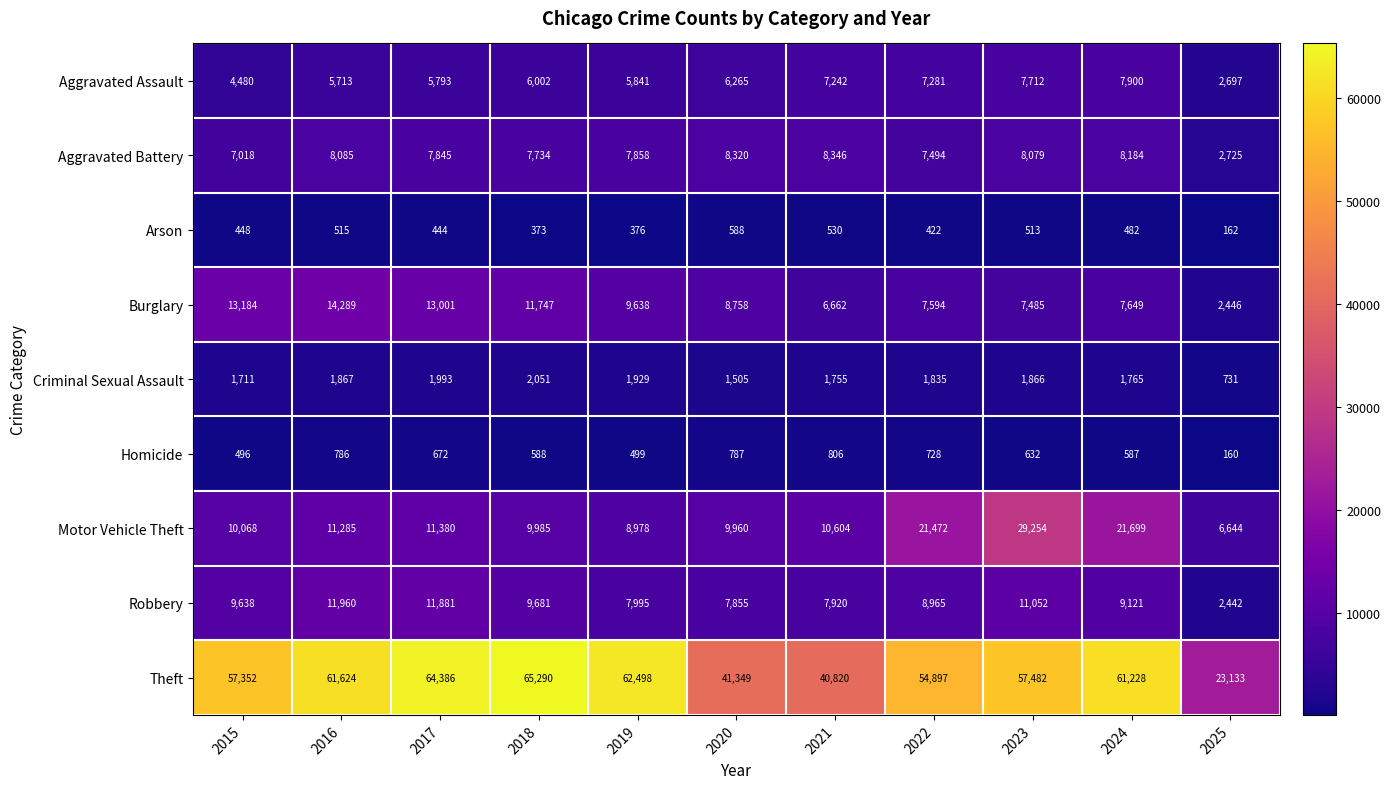

At which category is the sum across all series the highest?

2023